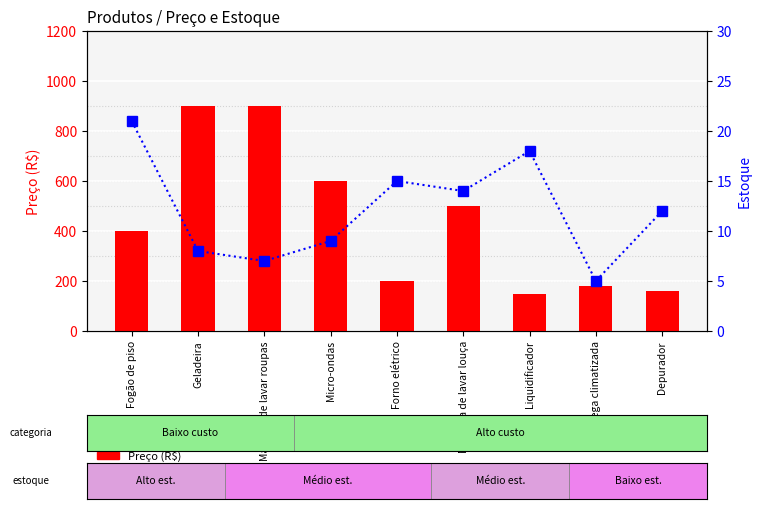

What is the label of the 2nd bar from the left?

Geladeira